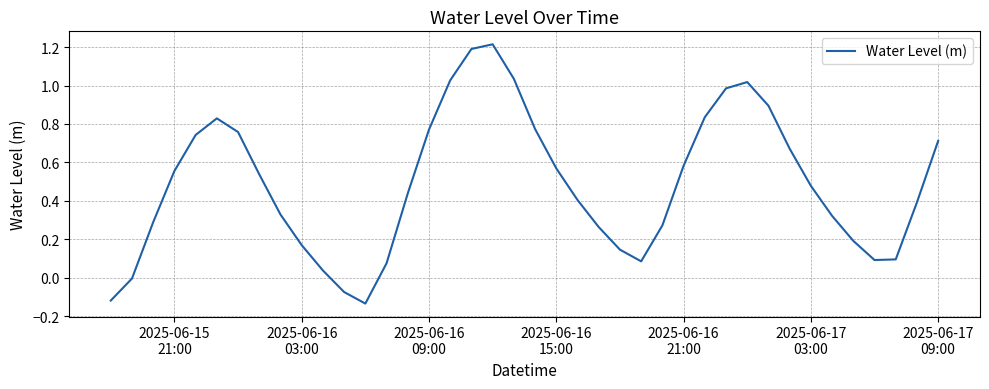

What is the greatest value displayed?

1.2